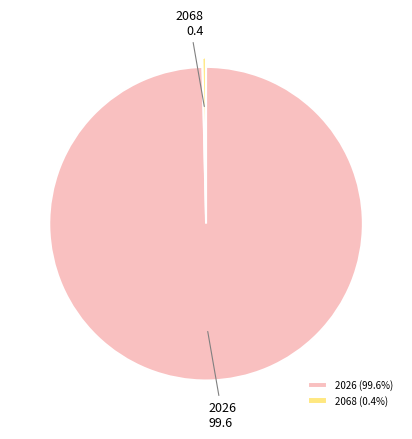

Combined, do 2026 99.6 and 2068 0.4 account for over 50%?

Yes